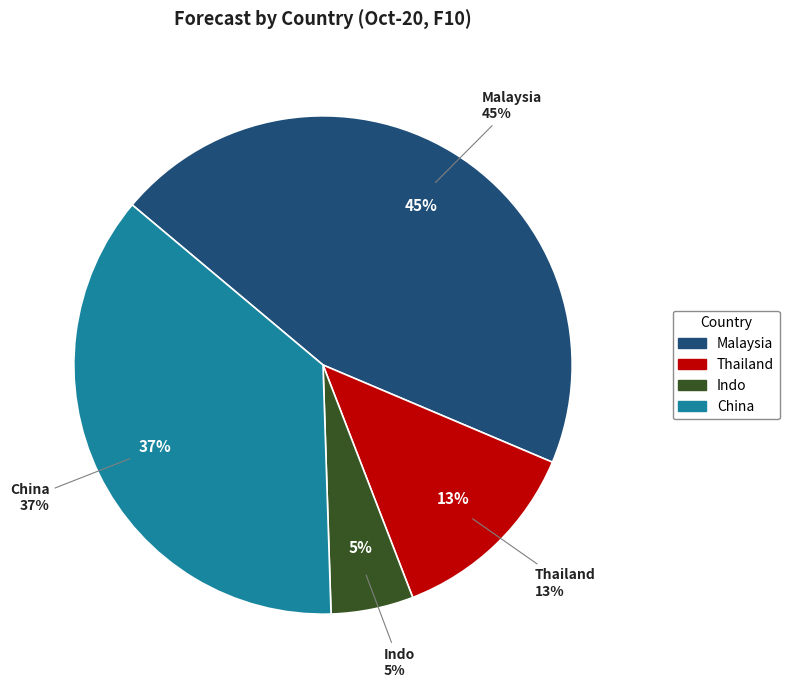

To the nearest percent, what portion does Malaysia represent?

45%